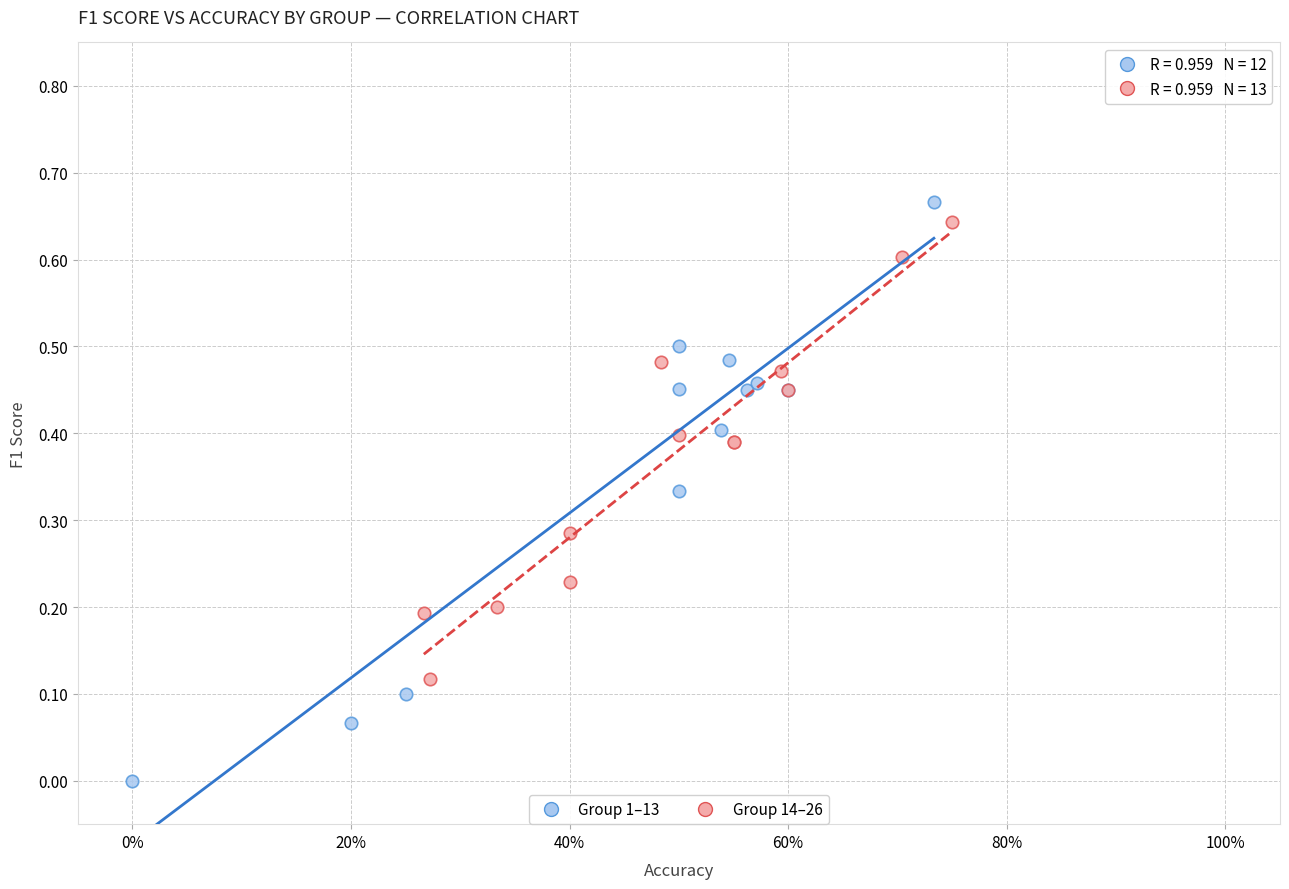

Which series contains the lowest Y value?

Group 1–13